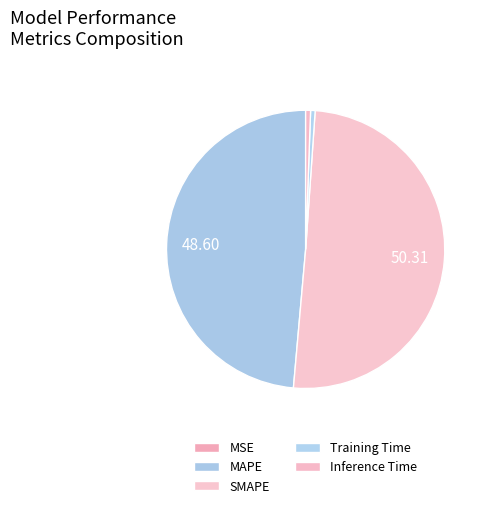

Count the number of slices in the pie.

5